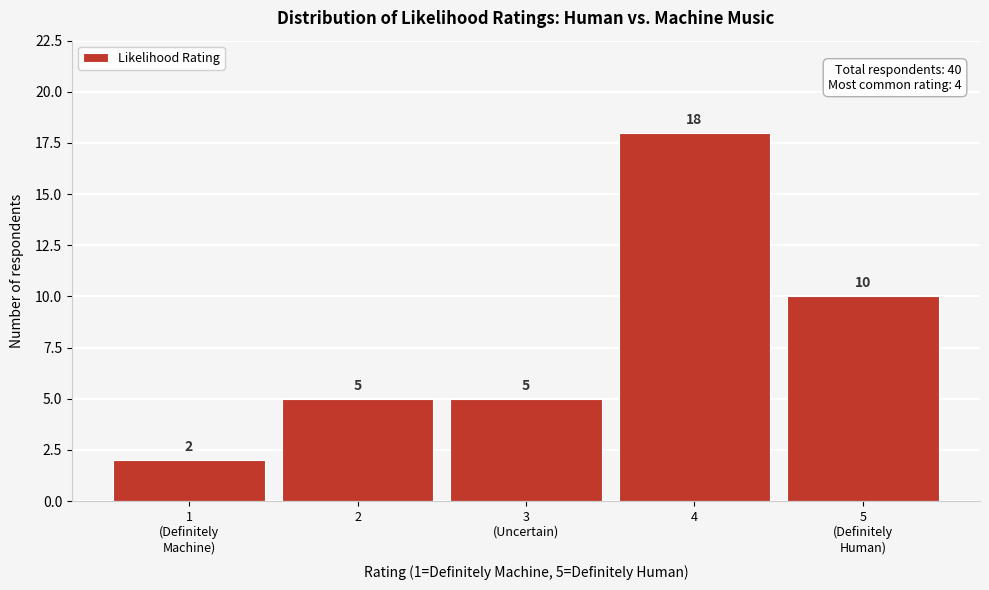

Reading left to right, what are all the values shown in this chart?

2	5	5	18	10